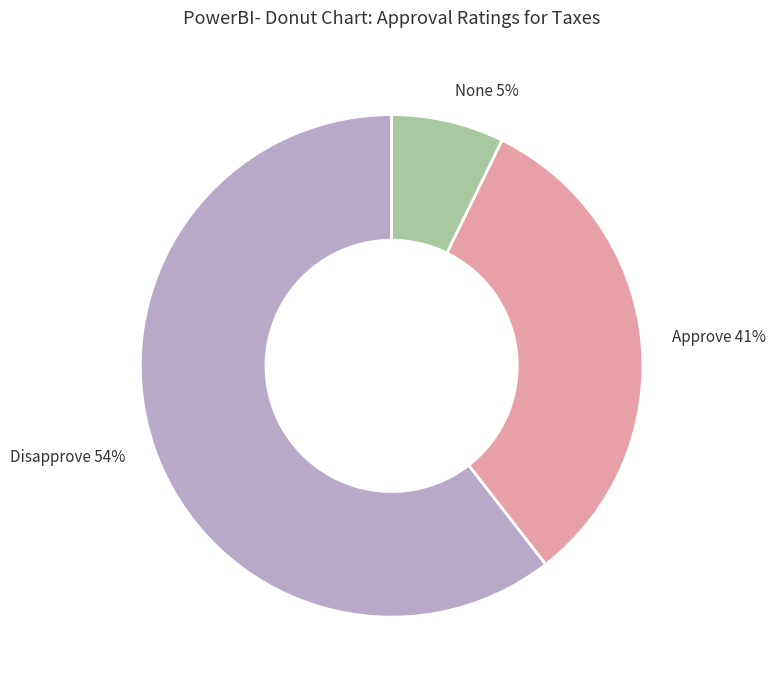

Does Laoreet represent more than half of the total?

Yes